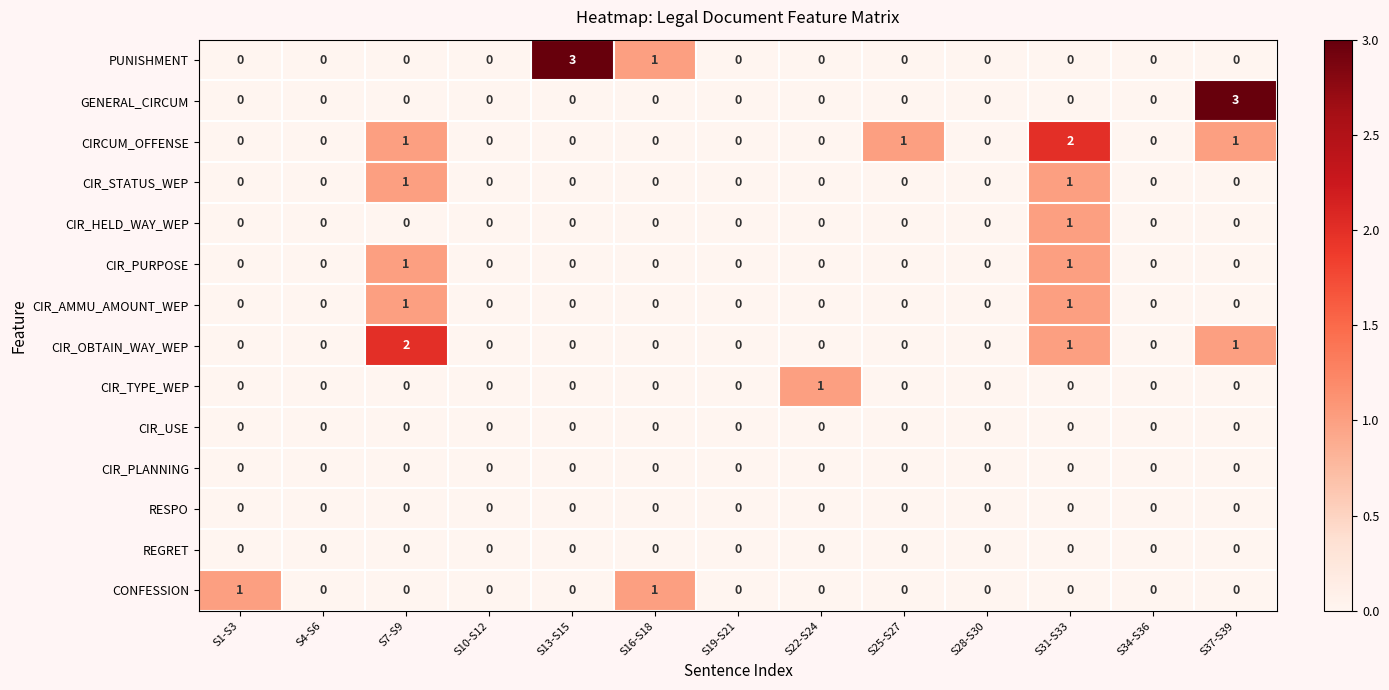

Between S19-S21 and S37-S39, which series saw the biggest shift?

GENERAL_CIRCUM